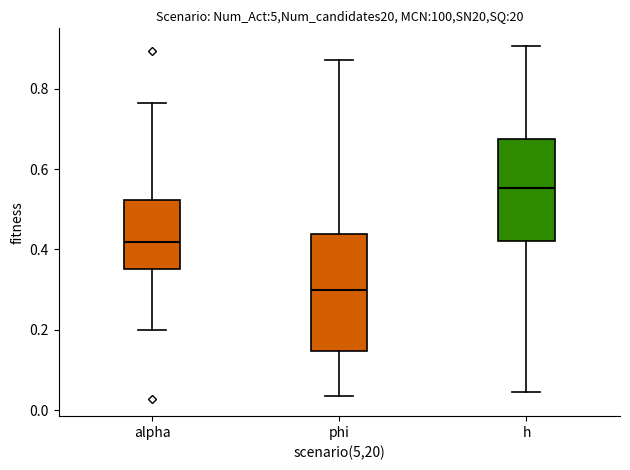

Reading left to right, read every box against the y-axis: the position of its median line, the range the box covers, and the ends of its whiskers. The values are not printed on the chart, so give them approximately, as read against the axis.

alpha: median 0.42, box 0.36 to 0.52, whiskers 0.20 to 0.76
phi: median 0.30, box 0.14 to 0.44, whiskers 0.04 to 0.88
h: median 0.56, box 0.42 to 0.68, whiskers 0.04 to 0.90